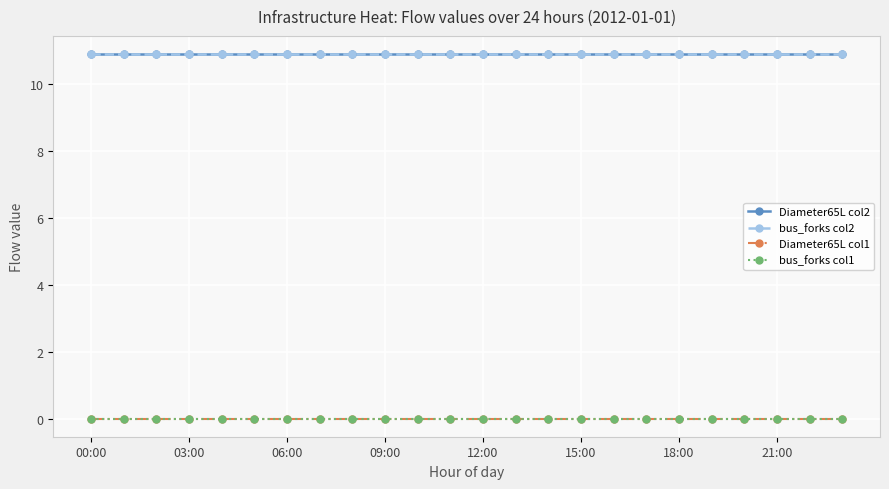

How many lines are shown in the chart?

4